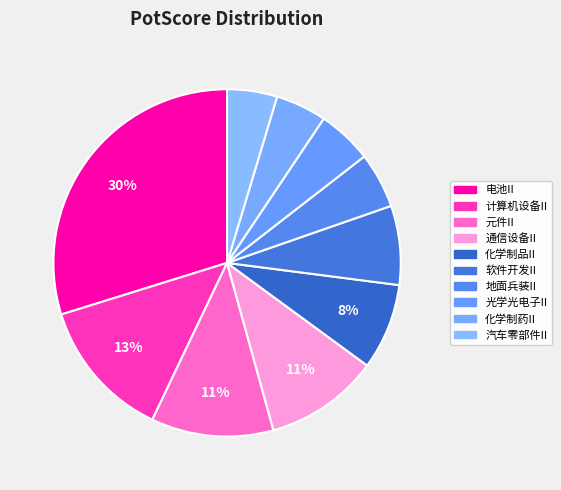

Is it true that 地面兵装II is 15% of the pie?

False